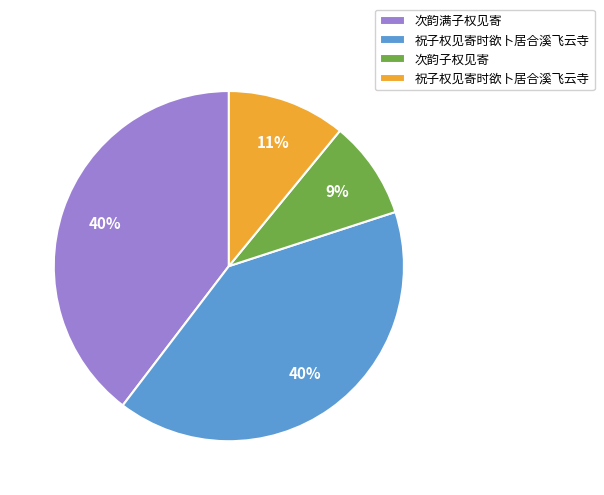

To the nearest percent, what is the difference between the largest and smallest slice percentages?

31%